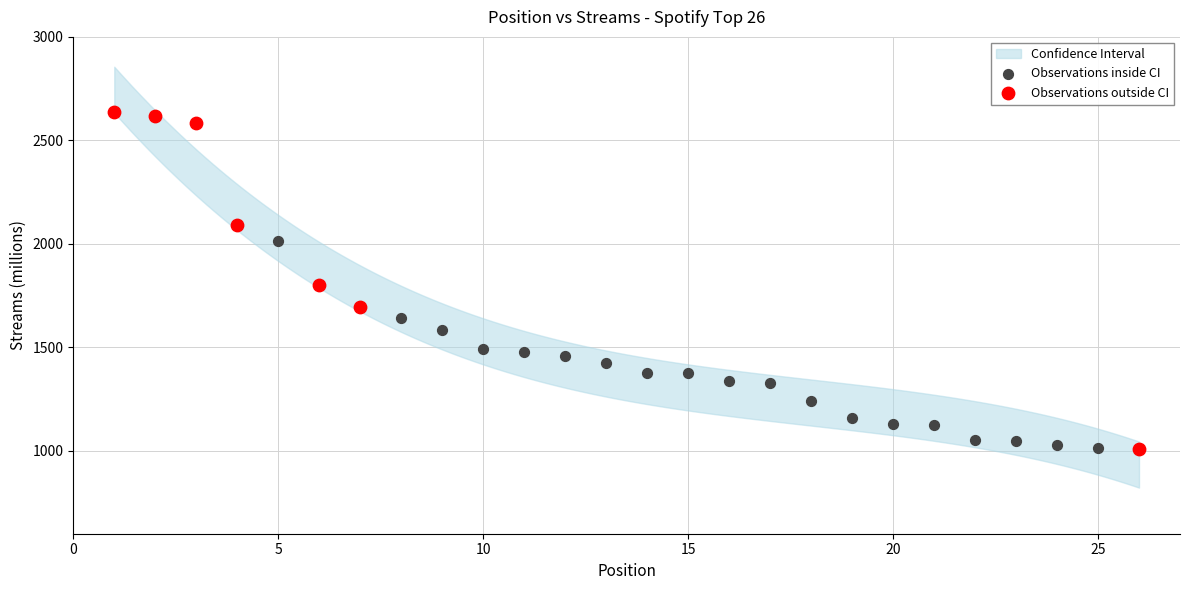

Which series reaches the maximum Y coordinate?

Observations outside CI